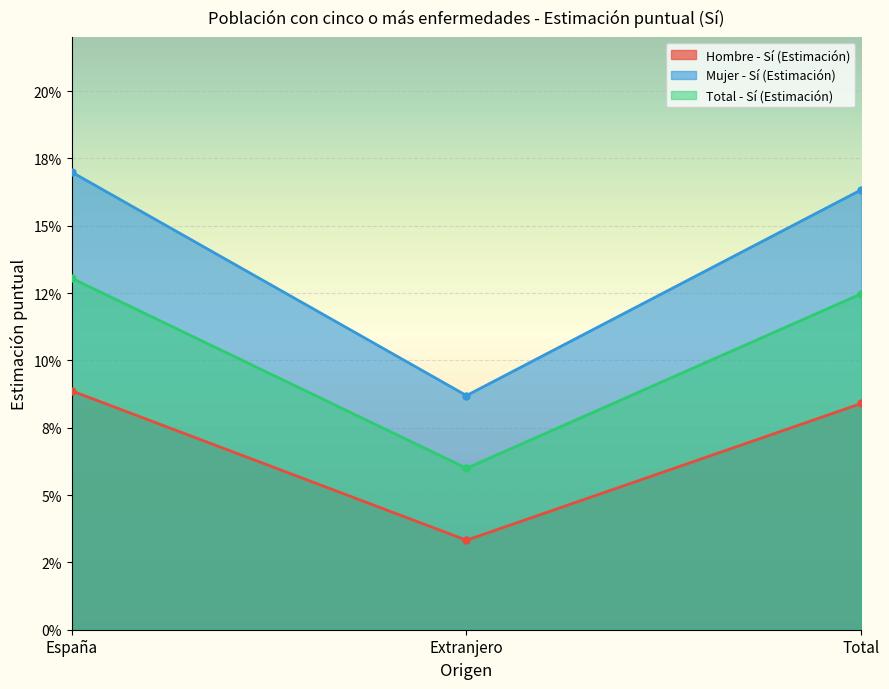

The value of Hombre - Sí (Estimación) at España is 0.1. True or false?

True